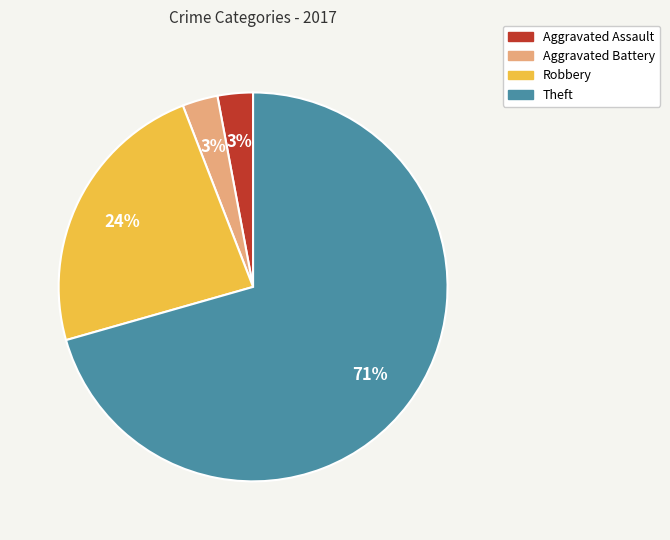

Between Theft and Aggravated Assault, which is larger?

Theft